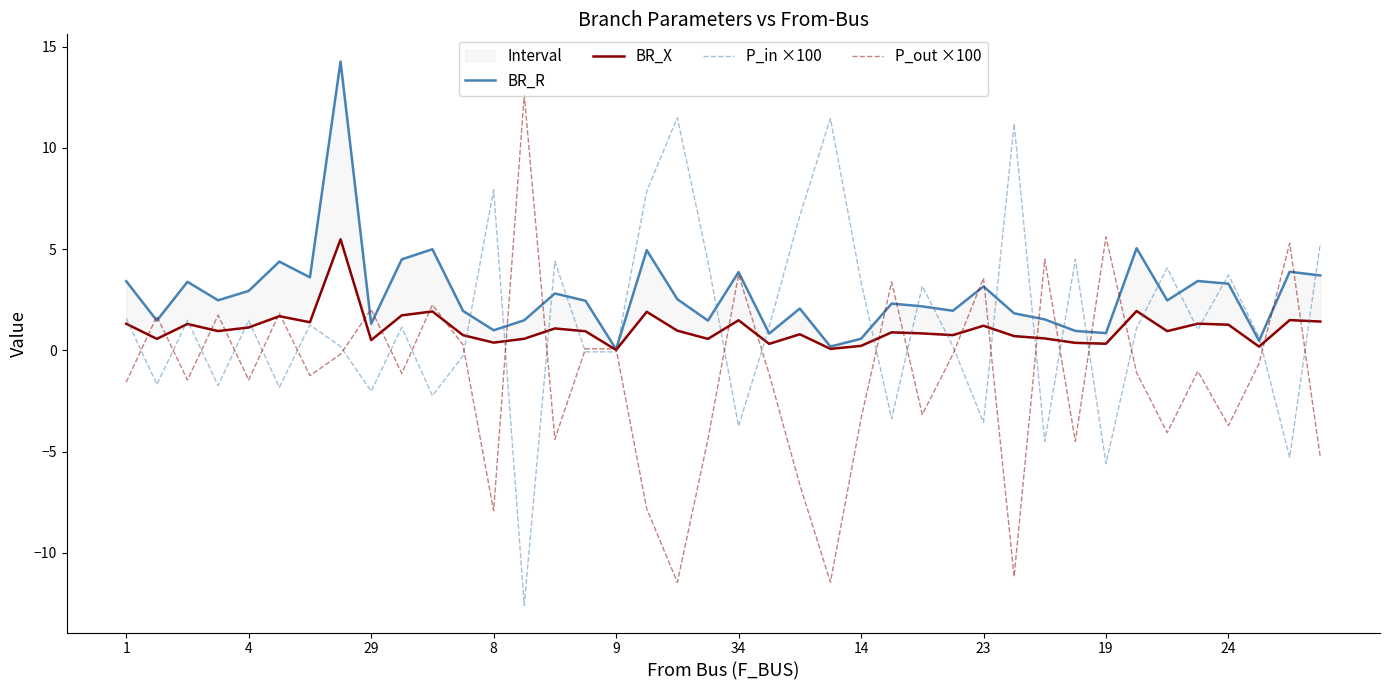

What is the minimum value for P_in ×100?

-12.6